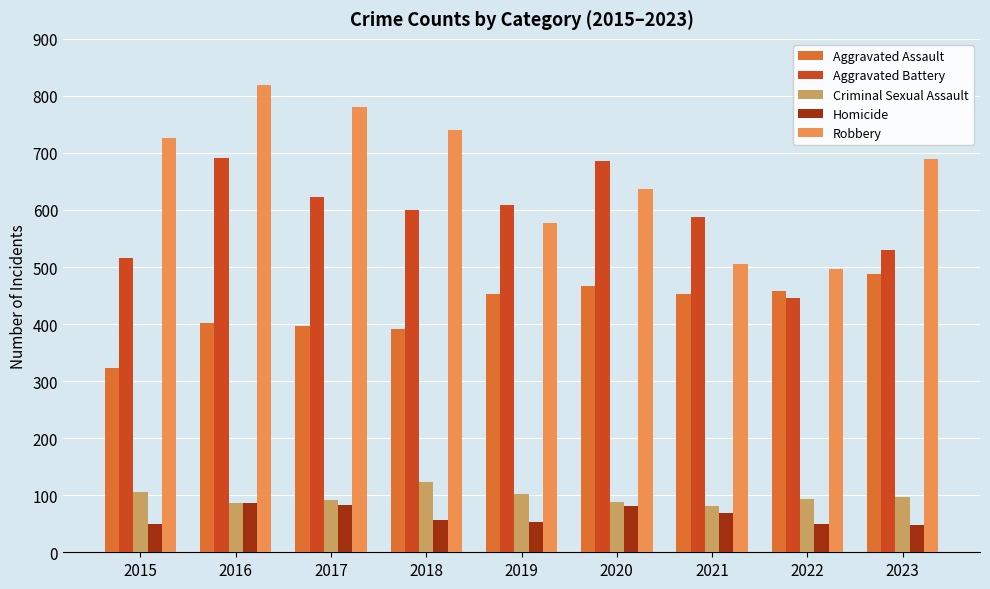

Which series has the largest range (max minus min)?

Robbery